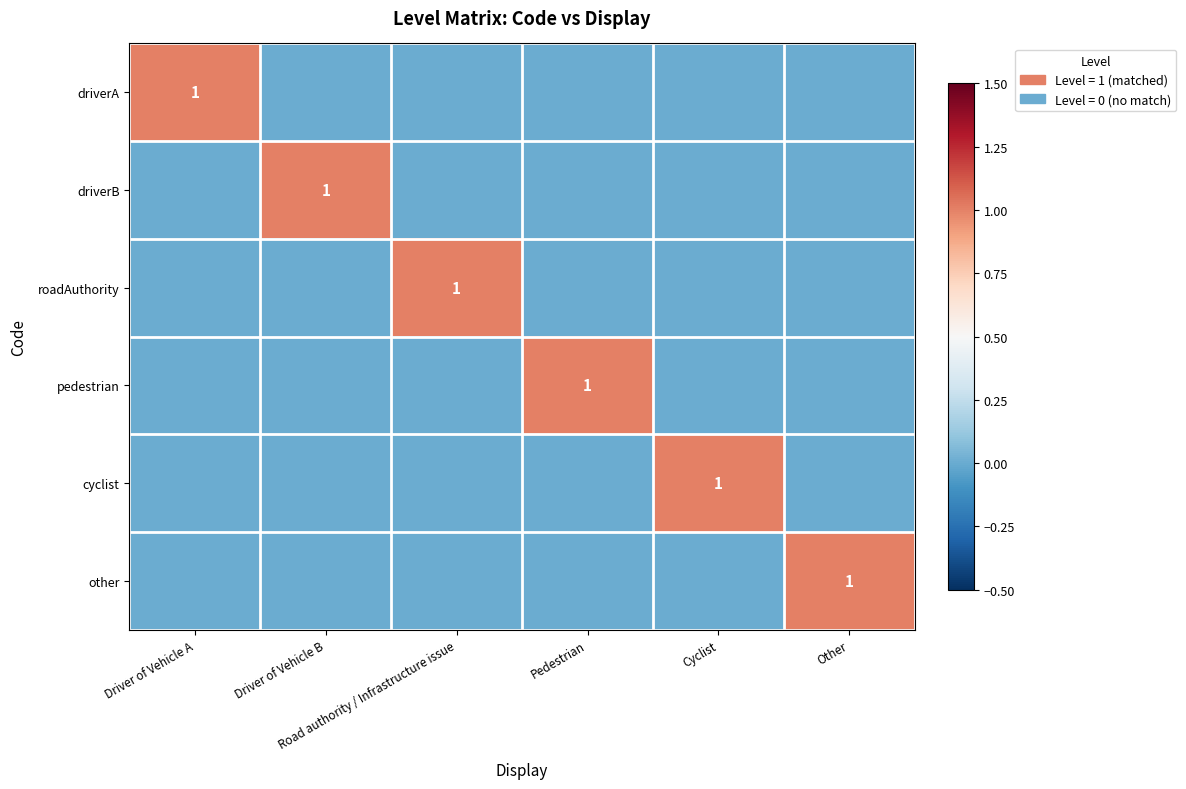

What is the total value across all series at Driver of Vehicle B?

1